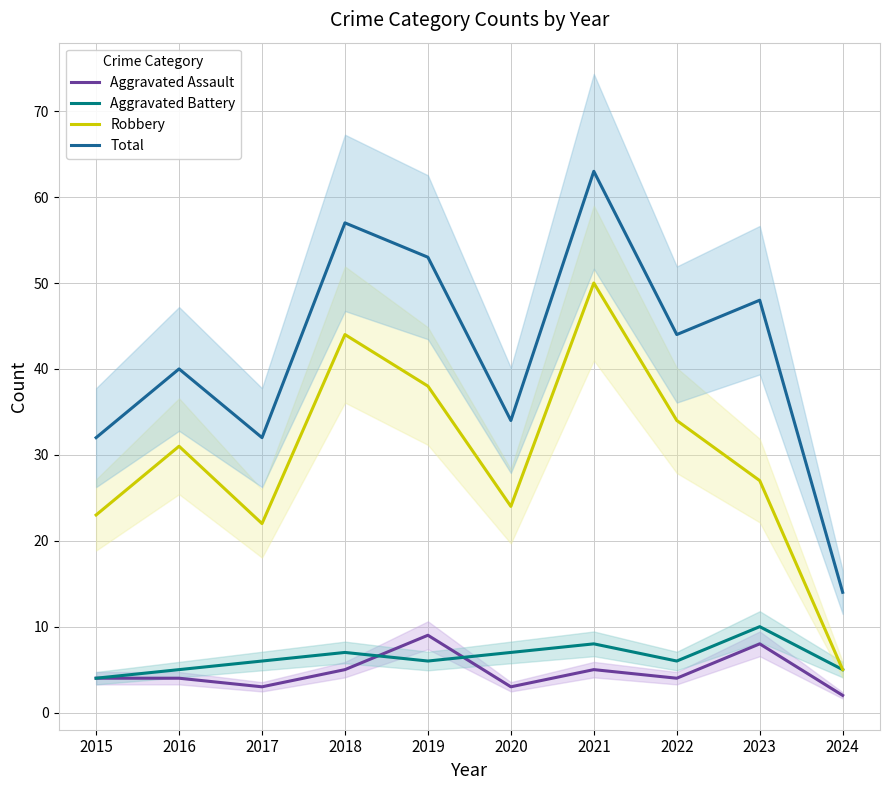

At which category does the chart reach its minimum across all series?

2024